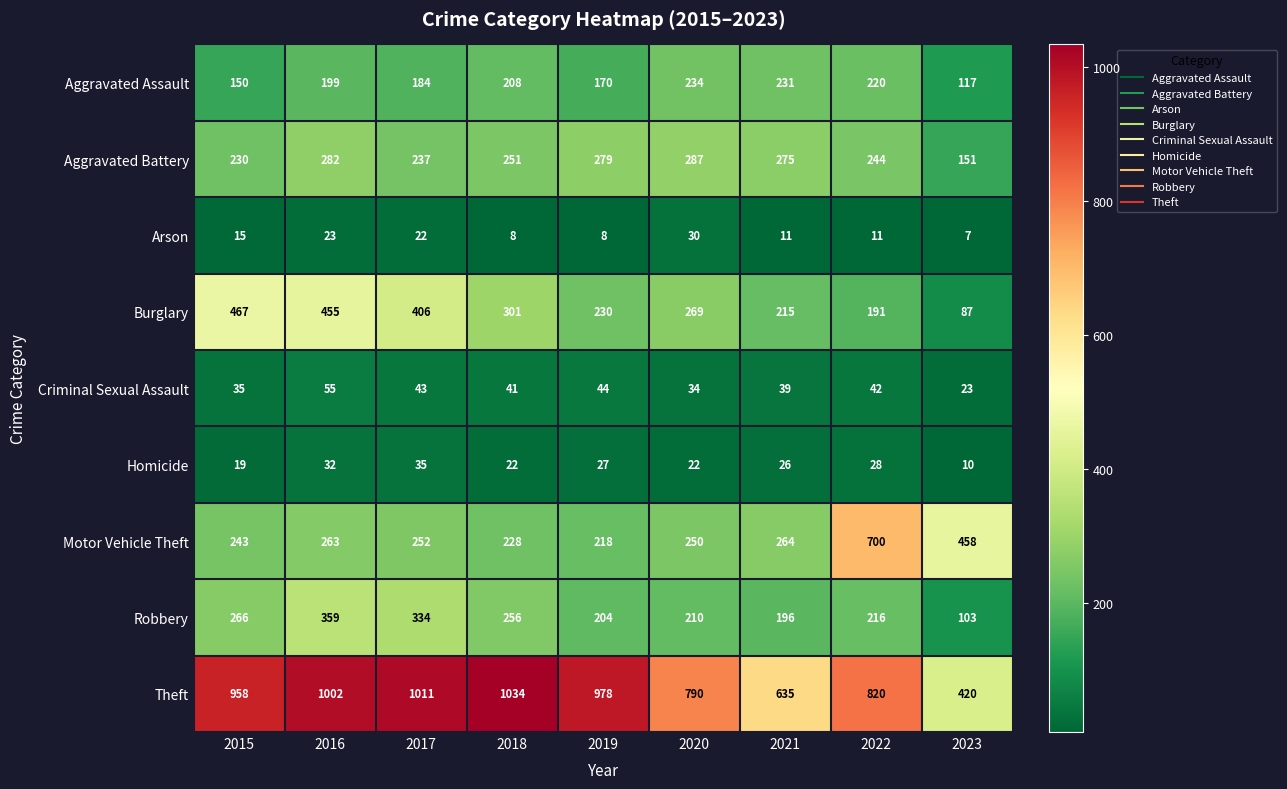

At which category is the sum across all series the highest?

2016